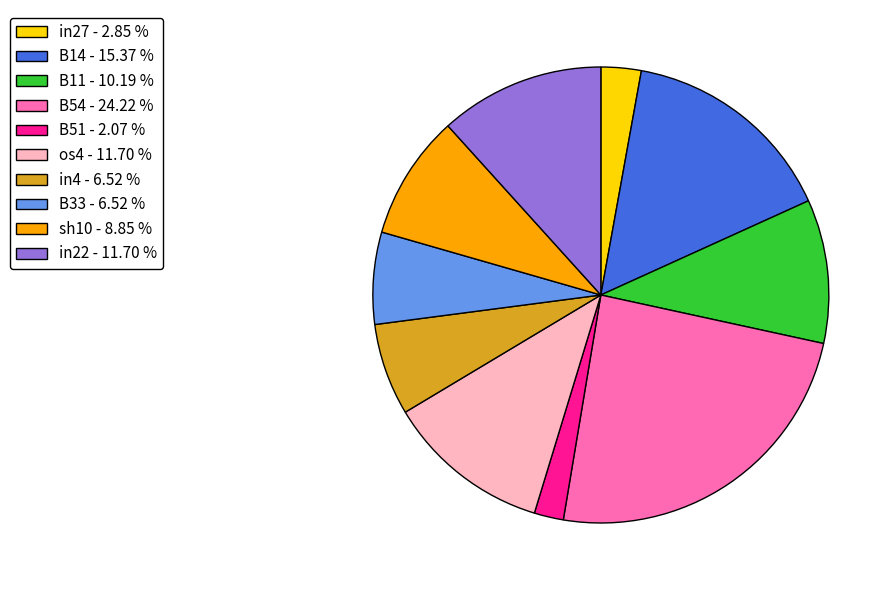

What is the smallest slice in the pie chart?

B51